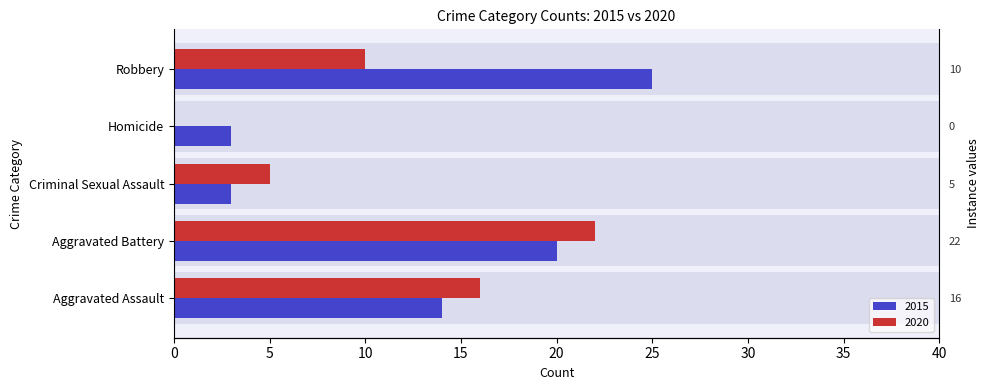

At Criminal Sexual Assault, list the series in order from largest to smallest.

2020, 2015